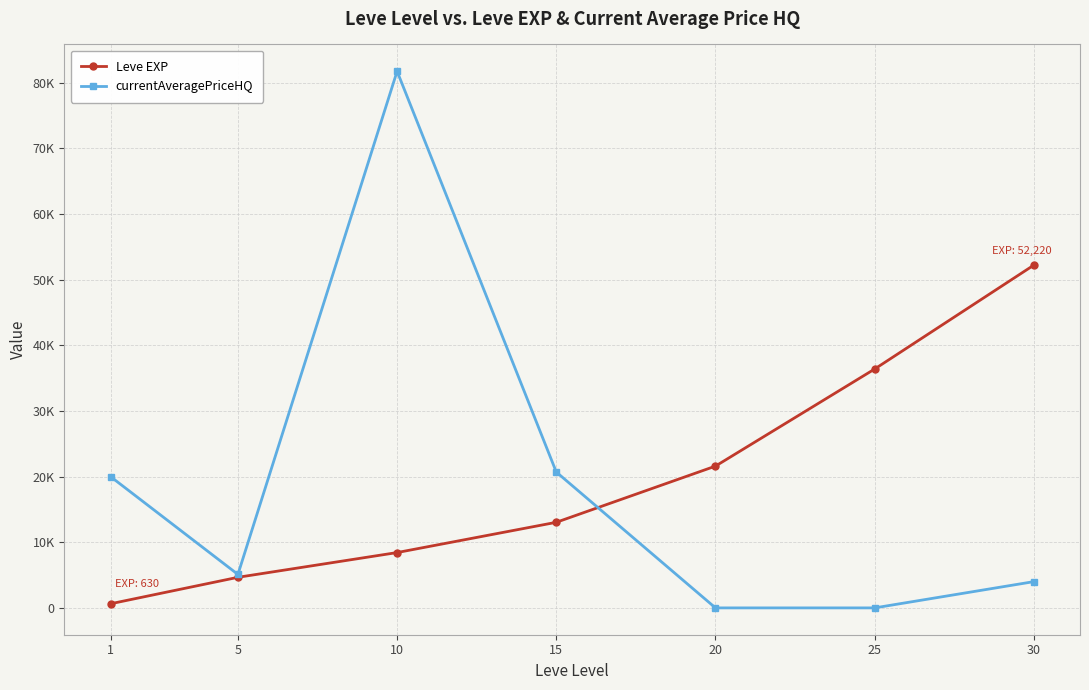

List the series in order of their peak value, highest first.

currentAveragePriceHQ, Leve EXP